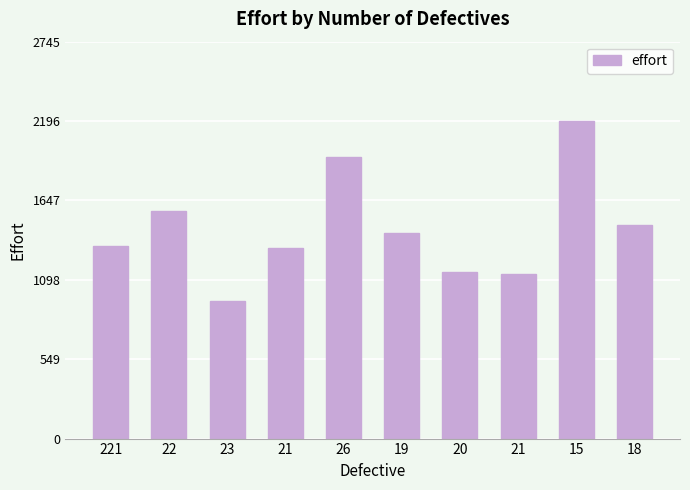

How many values are below 1421?

5